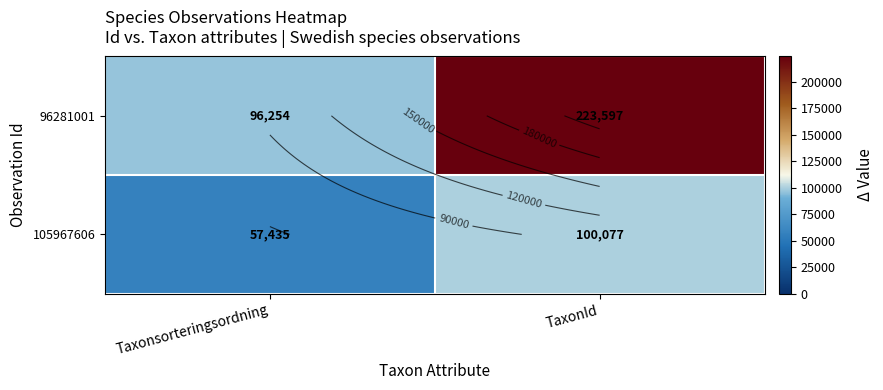

What is the minimum value shown in the chart?

57435